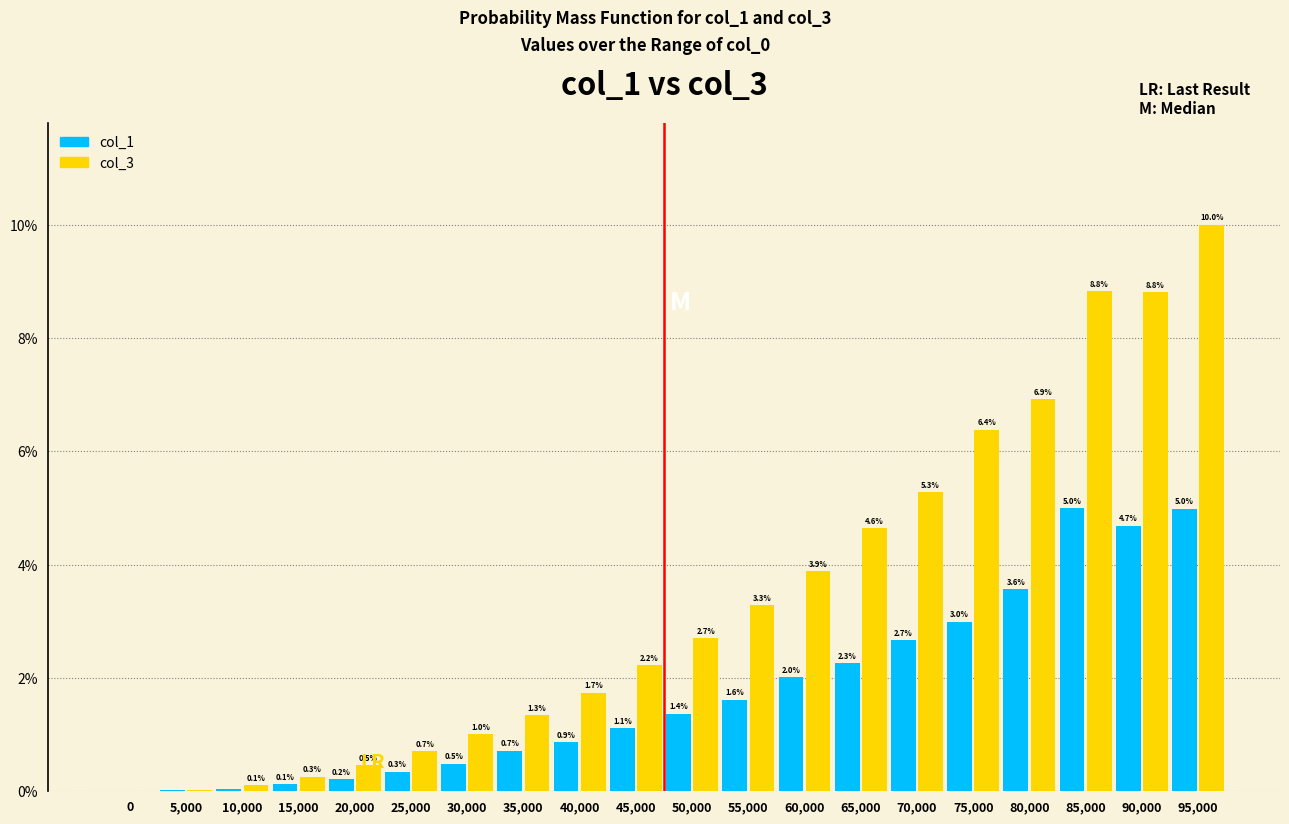

Which series has the largest total across all categories?

col_3